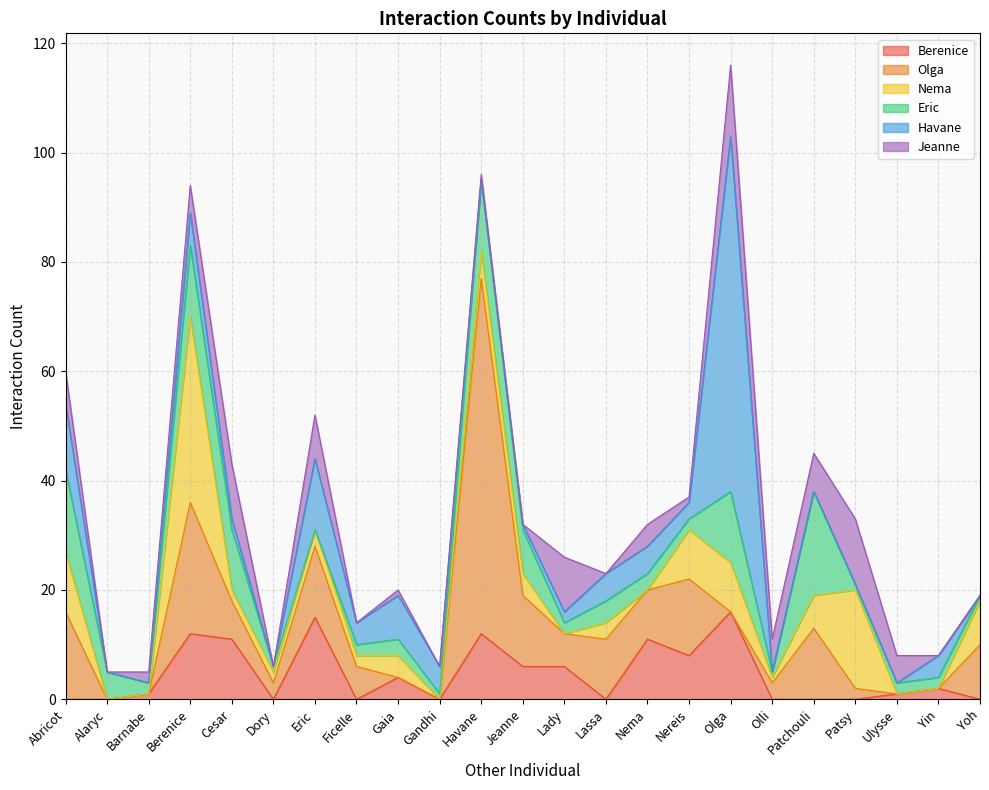

Does the chart have visible grid lines?

Yes